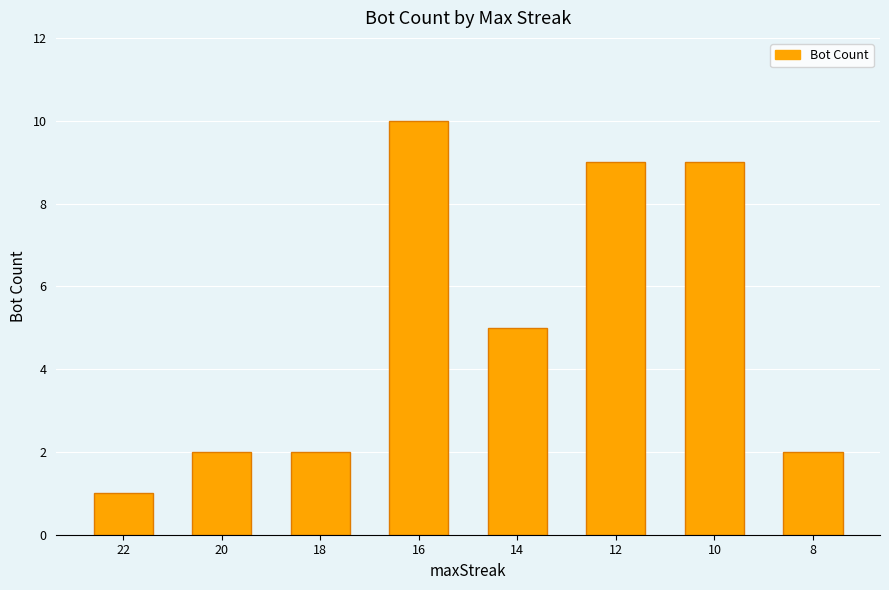

What is the smallest value displayed?

1